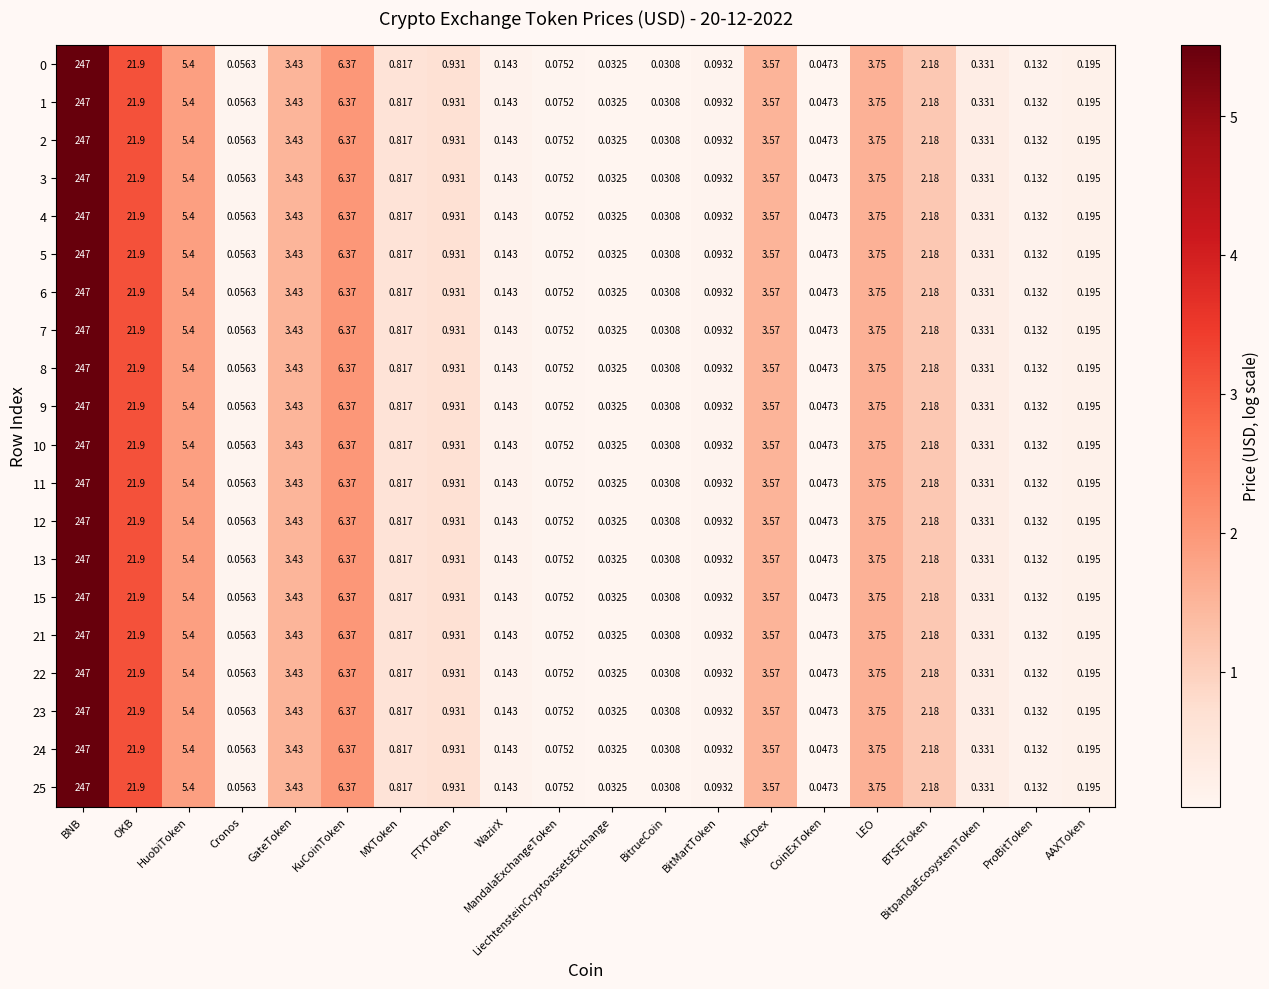

What is the total value across all series at MandalaExchangeToken?

1.5